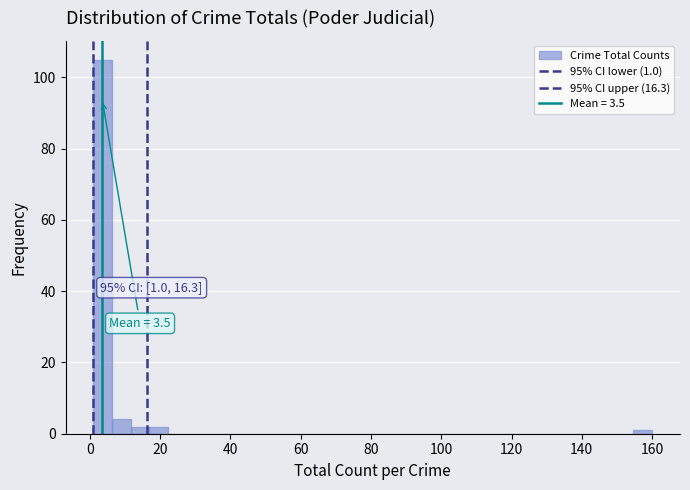

Around what value on the x-axis is the tallest bar? Give the approximate position of its centre, as read against the axis.

4